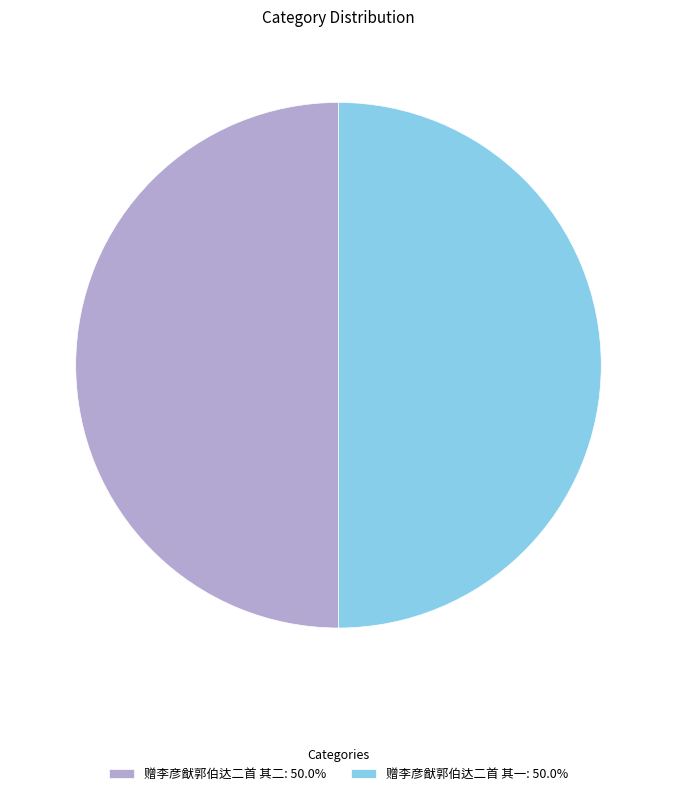

Approximately how many times larger is the value at 赠李彦猷郭伯达二首 其一 compared to 赠李彦猷郭伯达二首 其二?

1.0